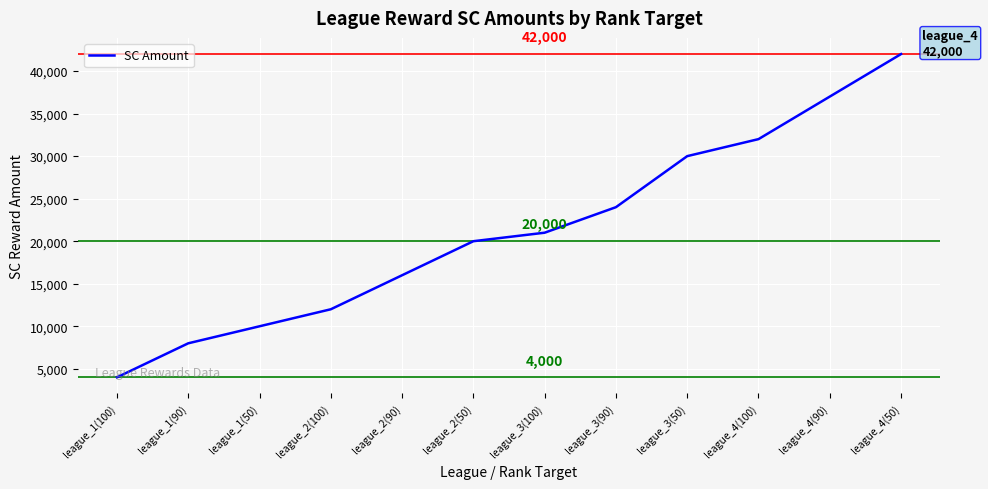

Does the chart display data point markers on the line(s)?

No